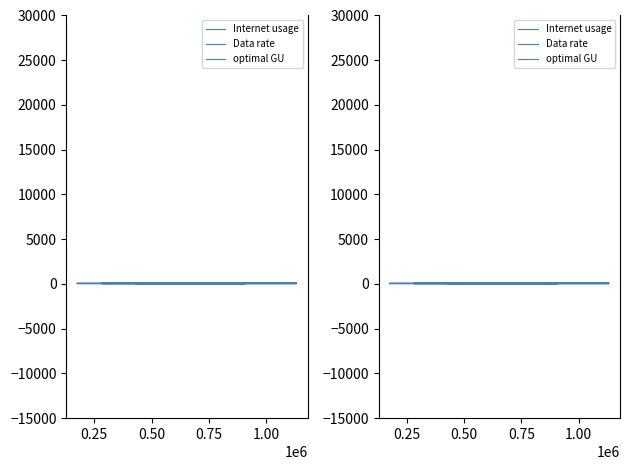

Is this an area chart (filled region under the line)?

No